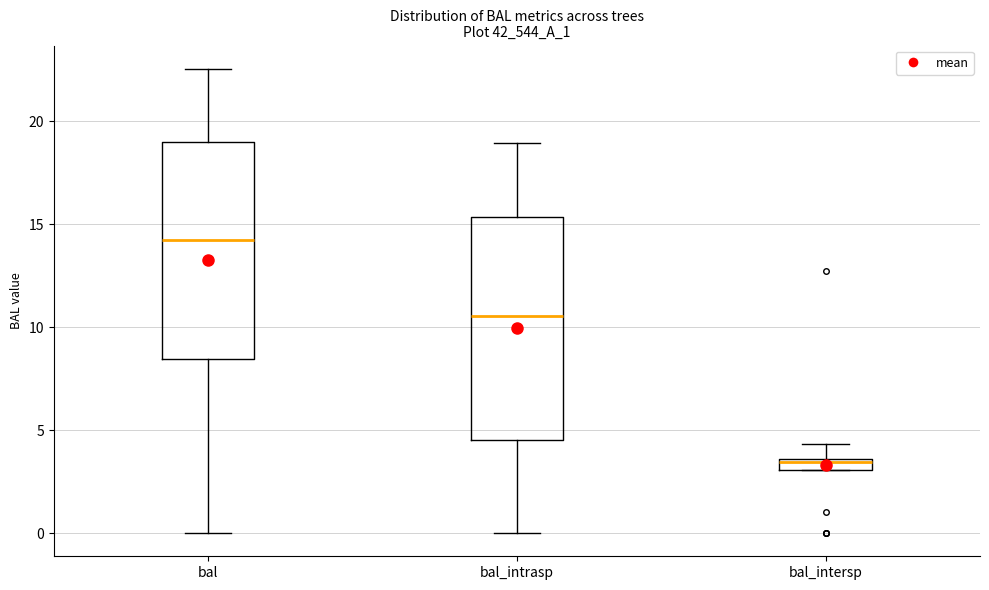

Where does the lower whisker of the box for bal end on the y-axis? The values are not printed on the chart, so give them approximately, as read against the axis.

0.0